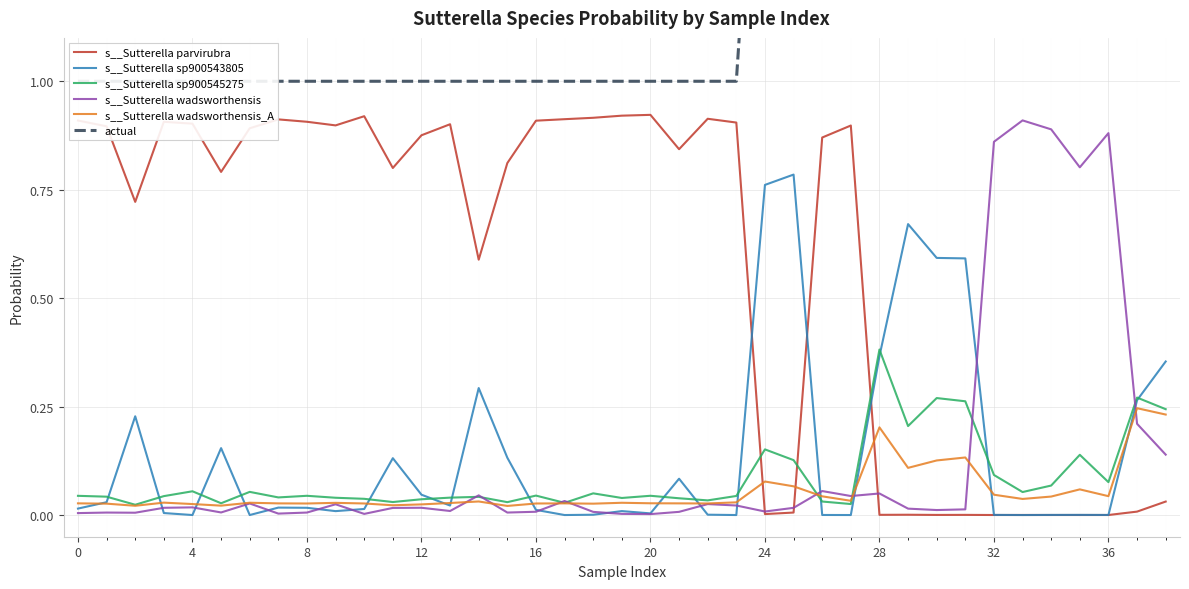

Is this an area chart (filled region under the line)?

No